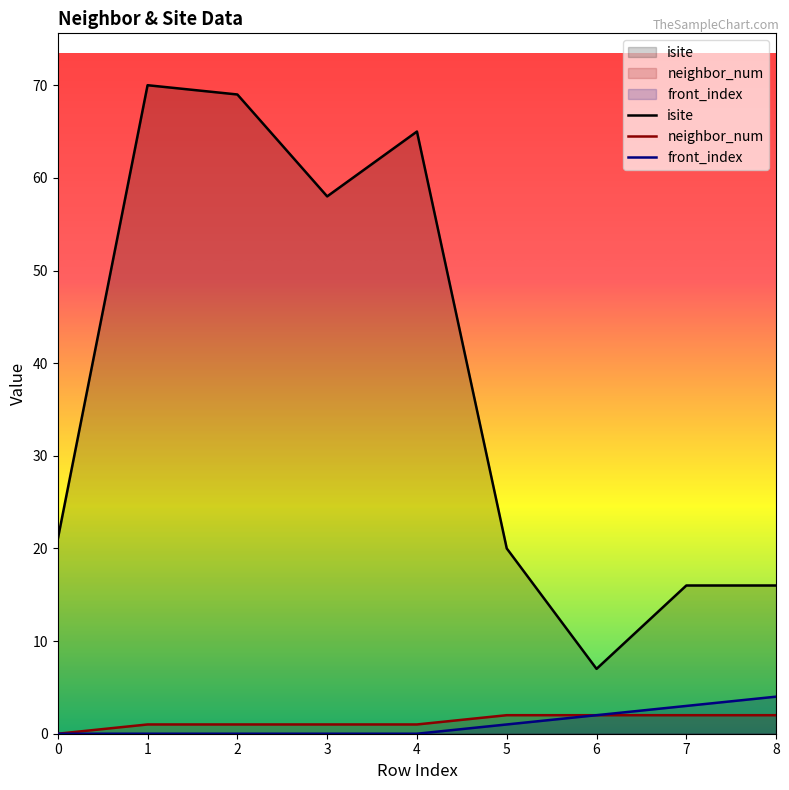

Rank the series by their maximum value, from highest to lowest.

isite, front_index, neighbor_num